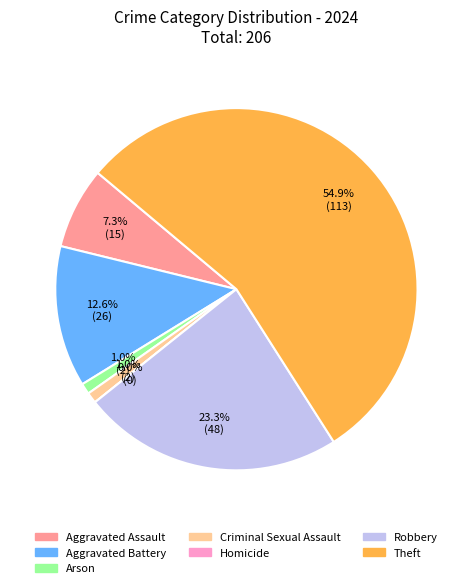

Does Theft represent more than half of the total?

Yes